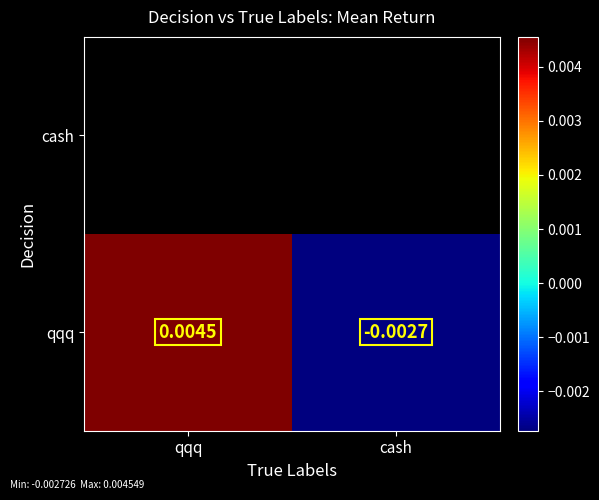

How many negative values does the qqq series have?

1